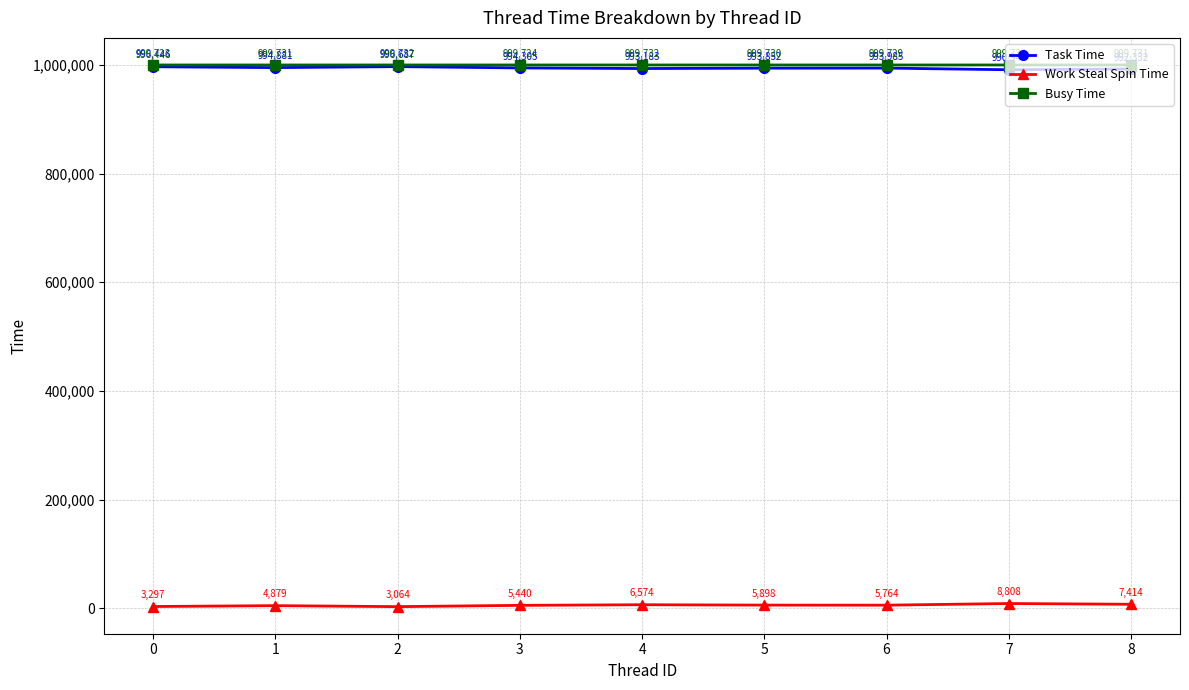

What is the lowest value of the Task Time series?

990943